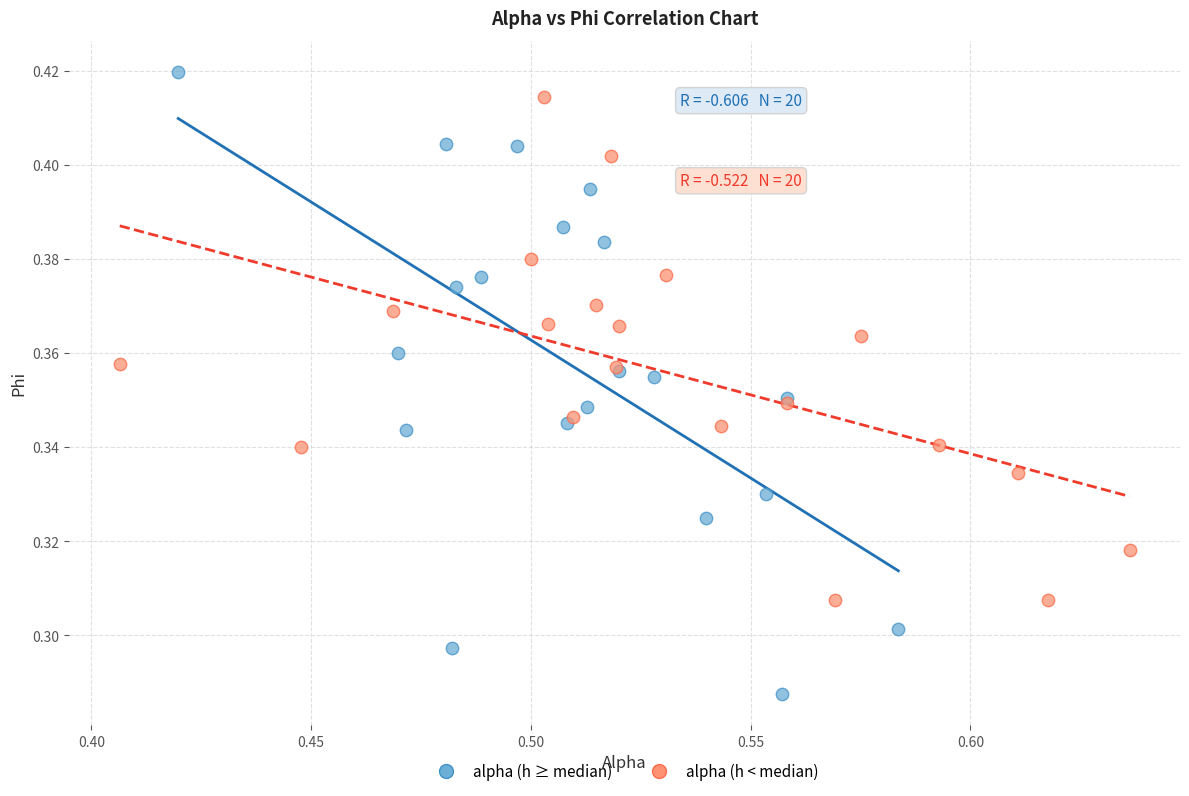

Which series has the largest Y range (max minus min)?

alpha (h ≥ median)